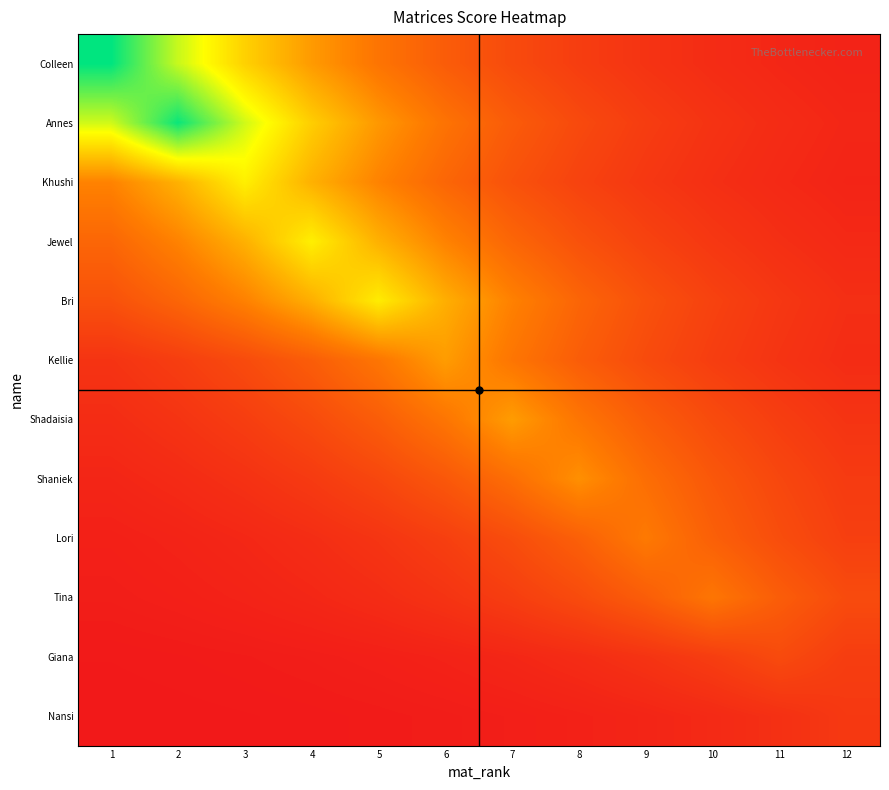

List the series in order of their peak value, lowest first.

Nansi, Giana, Tina, Lori, Shaniek, Shadaisia, Kellie, Bri, Jewel, Khushi, Annes, Colleen